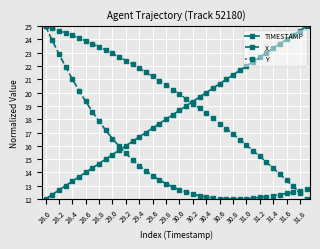

List the series in order of their overall mean, highest first.

Y, TIMESTAMP, X